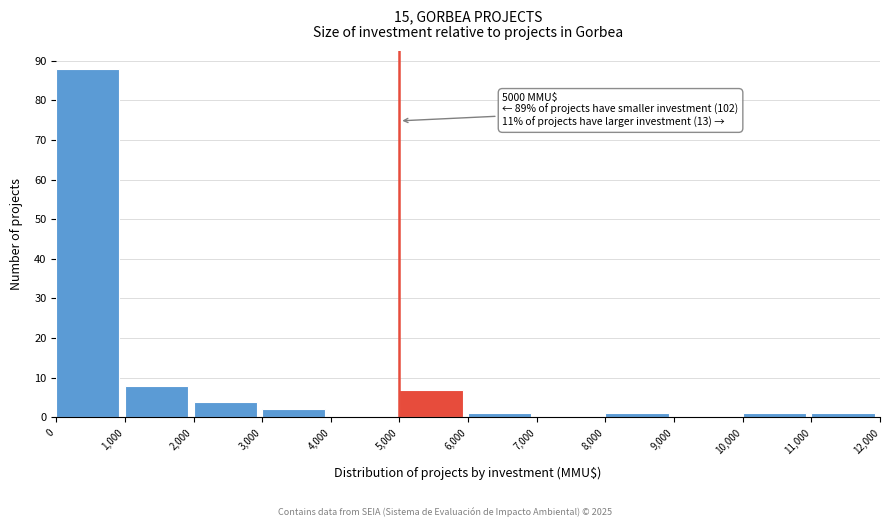

Over which range of the x-axis is the bar tallest?

0 to 1,000